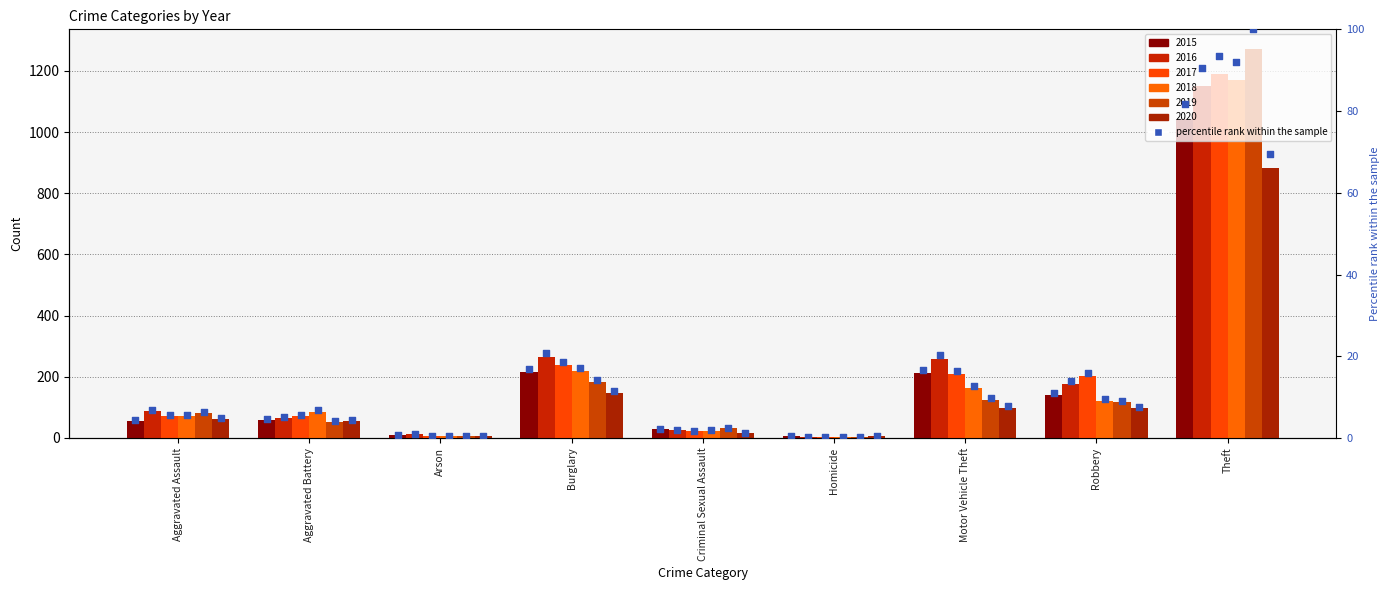

Between Aggravated Battery and Homicide, which is larger?

Aggravated Battery